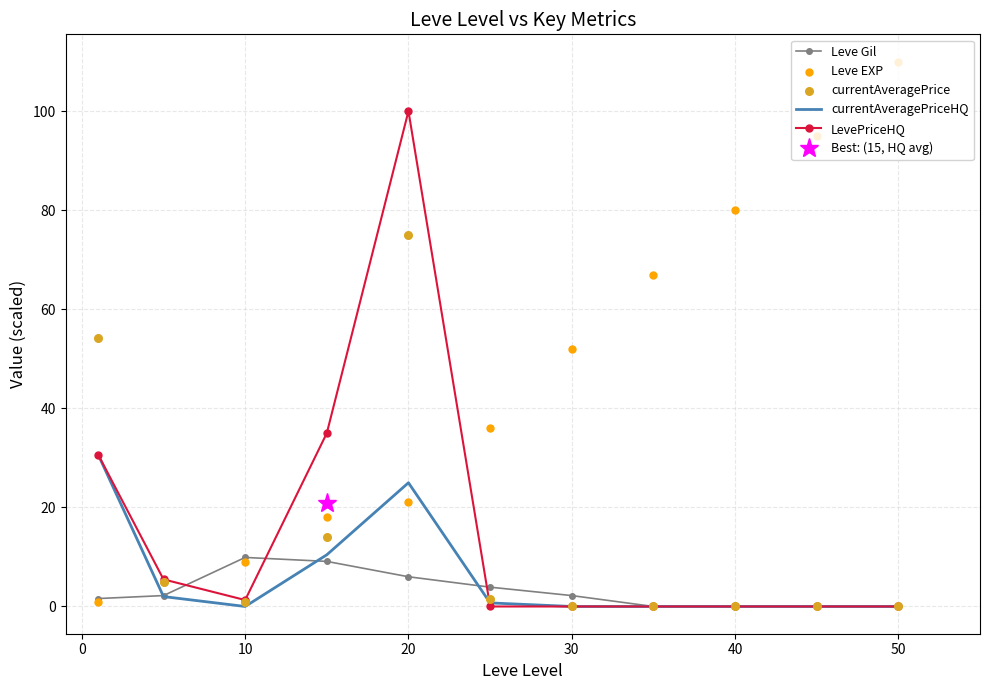

Which series has the largest Y range (max minus min)?

Leve EXP